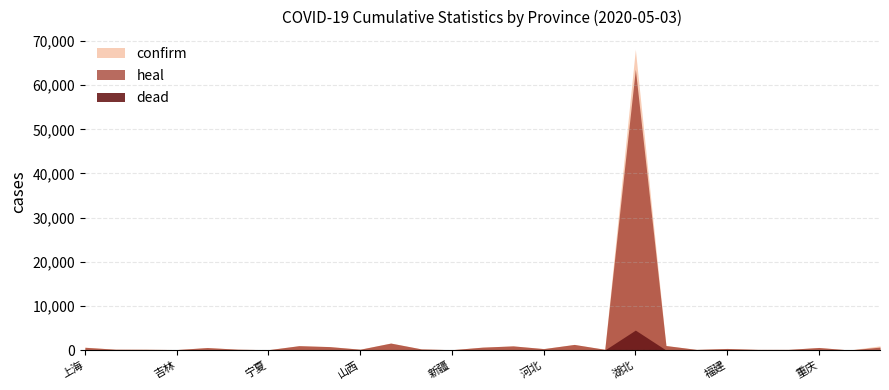

True or false: confirm and dead cross at least once.

False